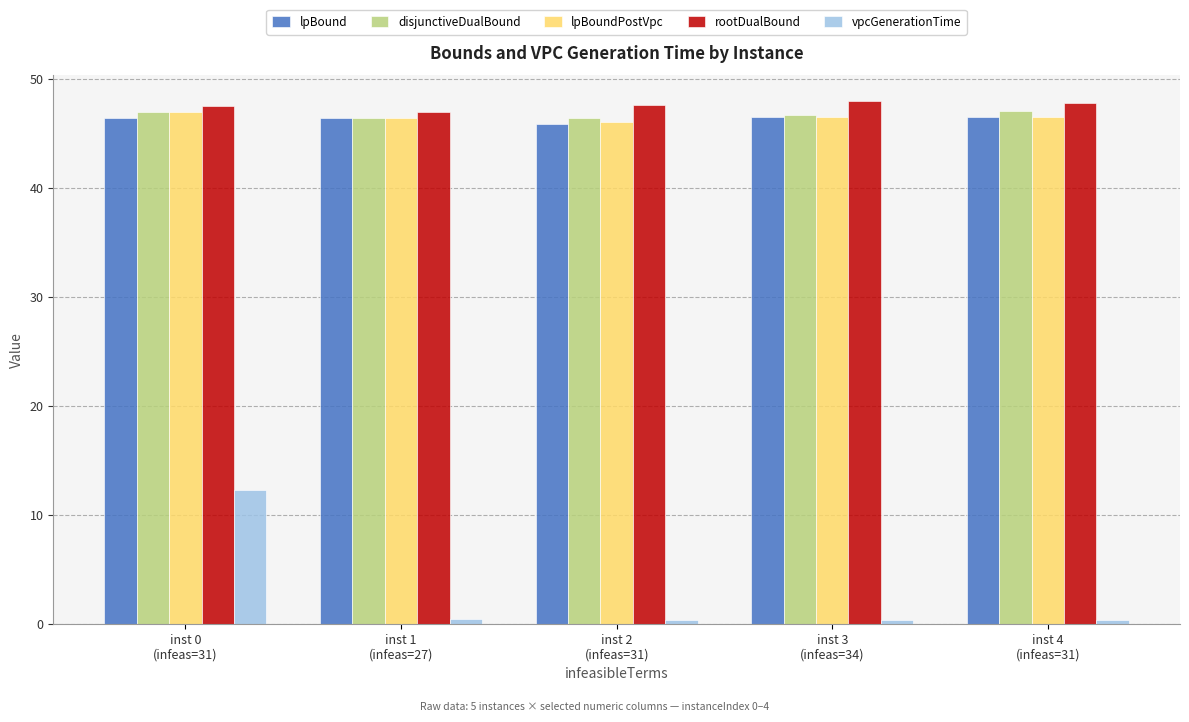

Which series has the largest range (max minus min)?

vpcGenerationTime